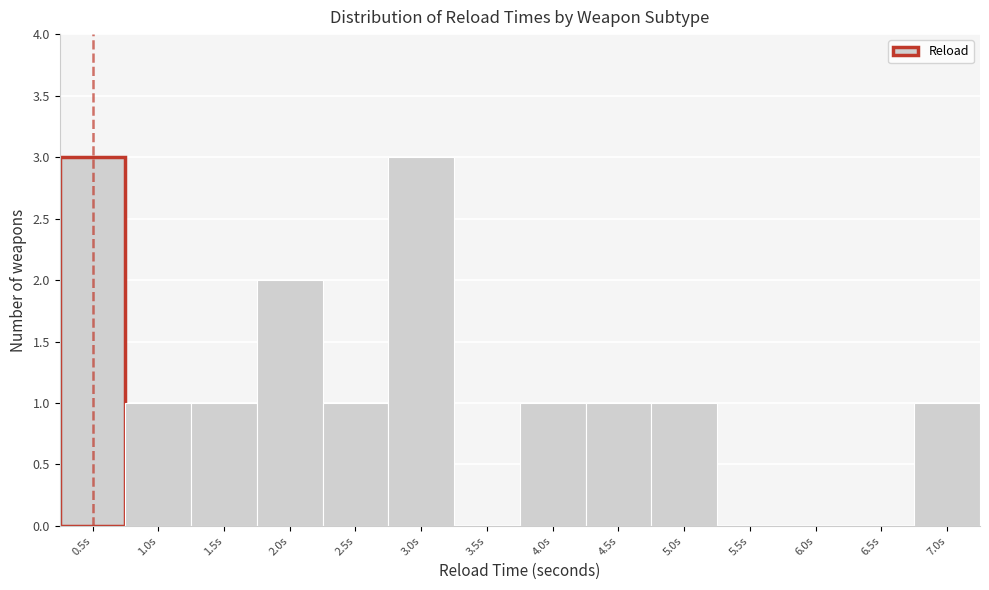

Reading right to left, extract all data points from this chart.

7.0s=1	6.5s=0	6.0s=0	5.5s=0	5.0s=1	4.5s=1	4.0s=1	3.5s=0	3.0s=3	2.5s=1	2.0s=2	1.5s=1	1.0s=1	0.5s=3